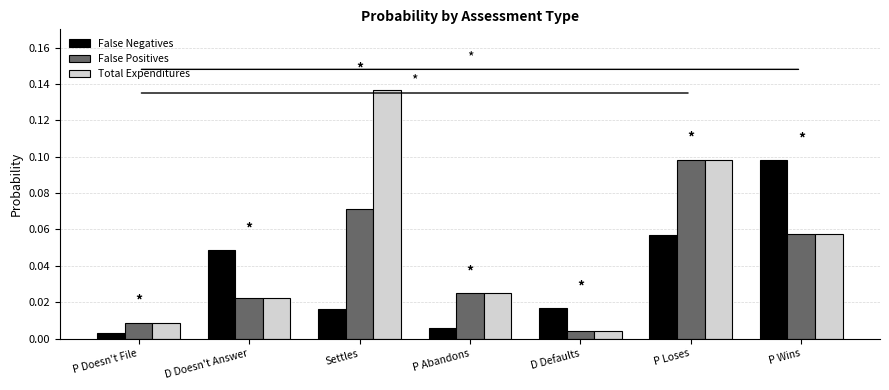

True or false: Total Expenditures has a value of 0.1 at P Loses.

True